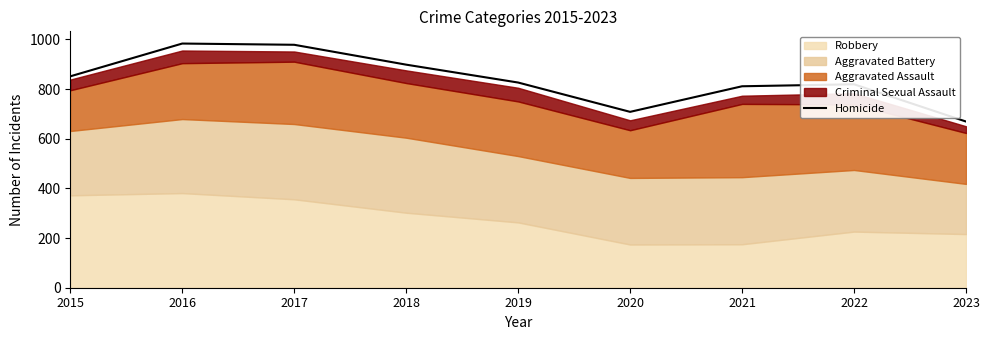

Approximately how many times larger is the value at 2022 compared to 2020?

1.2